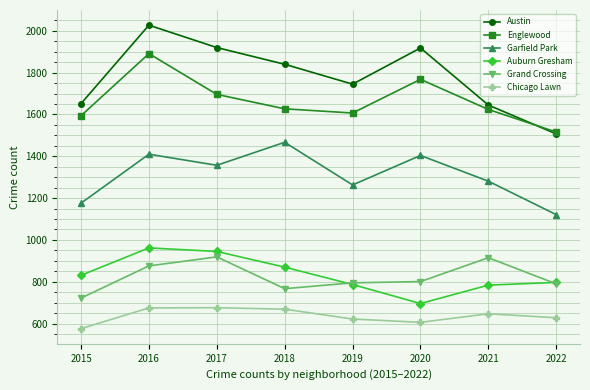

Where is Englewood nearest to the value 1703?

2017